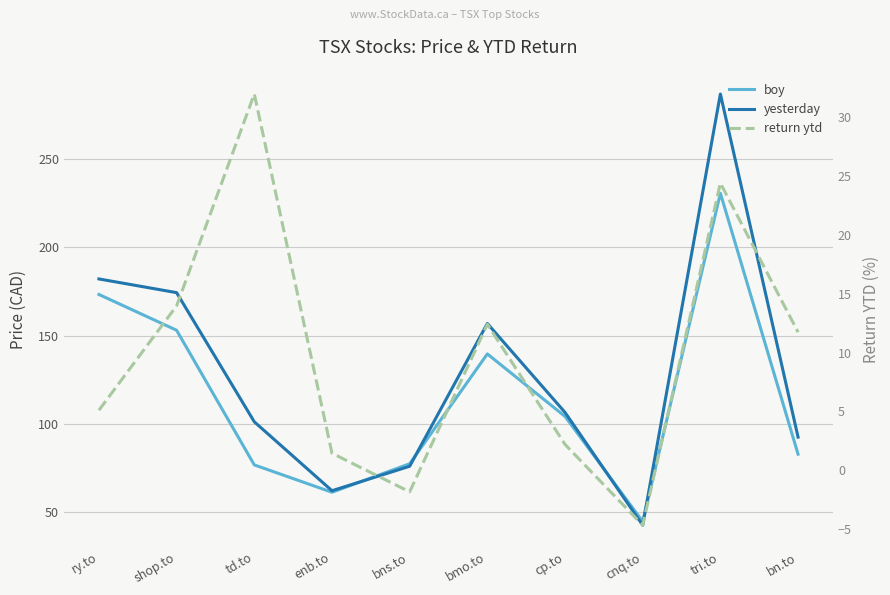

True or false: boy has a value of 153.0 at shop.to.

True